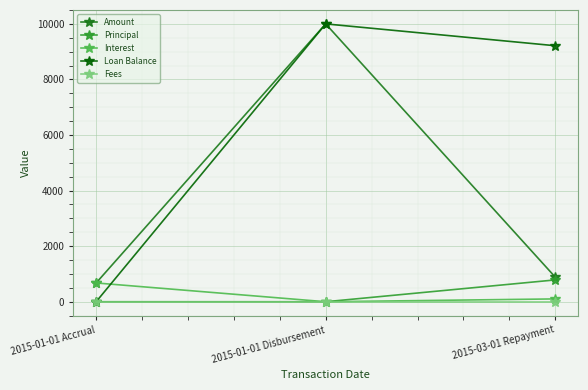

The value of Fees at 2015-03-01 Repayment is 0.0. True or false?

True